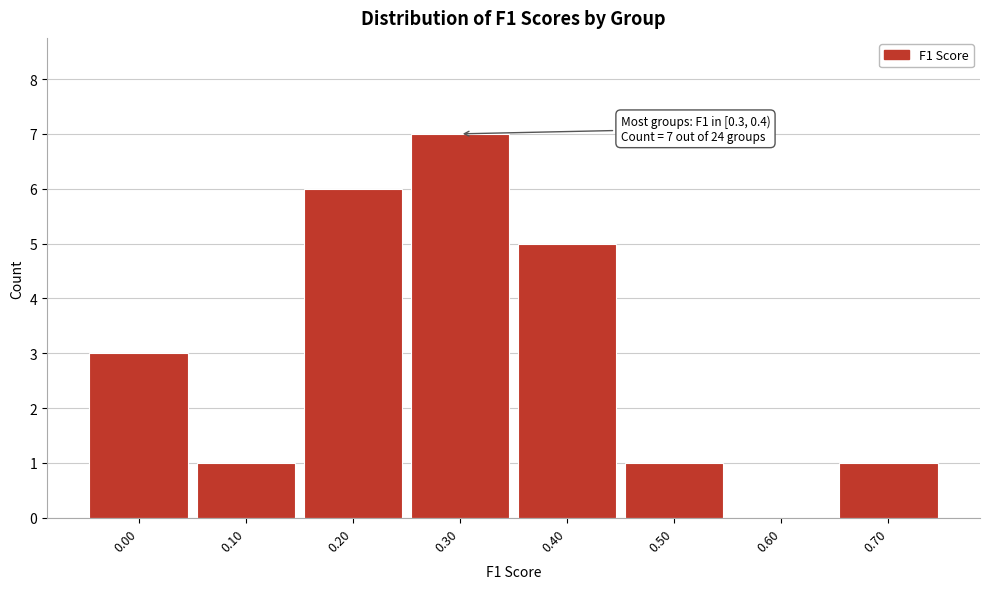

Reading left to right, transcribe all the data shown in this chart.

0.00=3	0.10=1	0.20=6	0.30=7	0.40=5	0.50=1	0.60=0	0.70=1